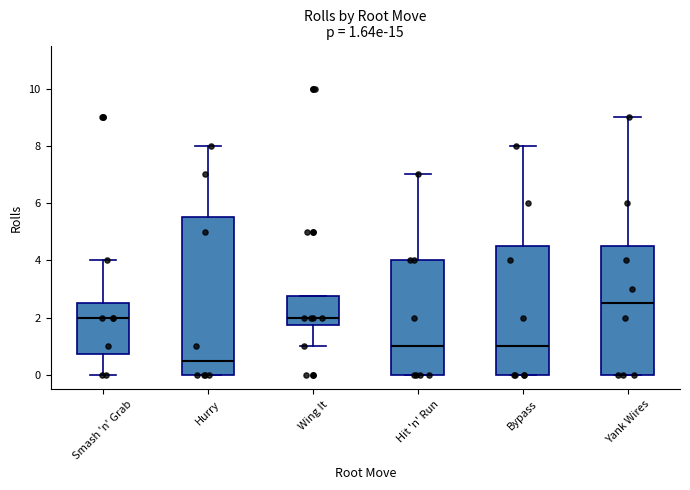

Comparing the boxes themselves (not the whiskers), which one is the tallest?

Hurry